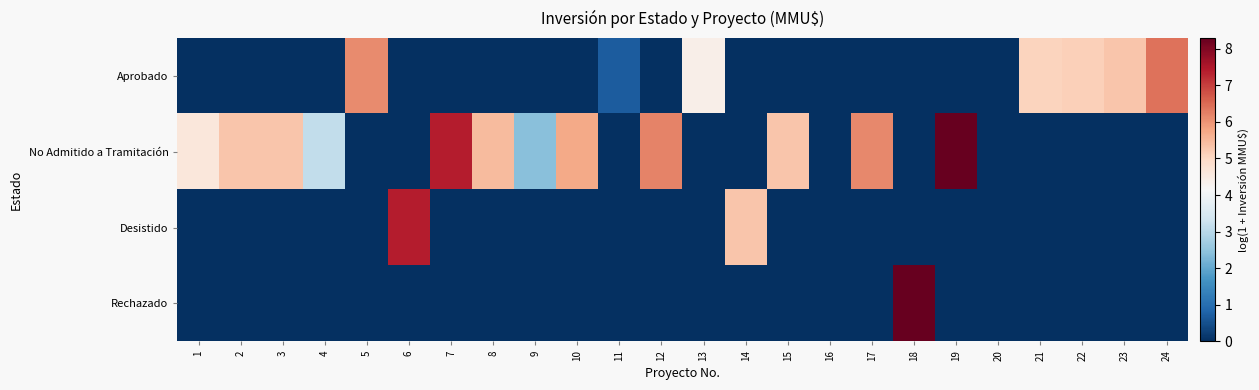

Reading left to right, transcribe all the data shown in this chart.

Aprobado: 1=0.0	2=0.0	3=0.0	4=0.0	5=6.1	6=0.0	7=0.0	8=0.0	9=0.0	10=0.0	11=0.7	12=0.0	13=4.4	14=0.0	15=0.0	16=0.0	17=0.0	18=0.0	19=0.0	20=0.0	21=5.1	22=5.1	23=5.3	24=6.4
No Admitido a Tramitación: 1=4.6	2=5.3	3=5.3	4=3.1	5=0.0	6=0.0	7=7.4	8=5.5	9=2.4	10=5.7	11=0.0	12=6.2	13=0.0	14=0.0	15=5.3	16=0.0	17=6.1	18=0.0	19=8.3	20=0.0	21=0.0	22=0.0	23=0.0	24=0.0
Desistido: 1=0.0	2=0.0	3=0.0	4=0.0	5=0.0	6=7.4	7=0.0	8=0.0	9=0.0	10=0.0	11=0.0	12=0.0	13=0.0	14=5.3	15=0.0	16=0.0	17=0.0	18=0.0	19=0.0	20=0.0	21=0.0	22=0.0	23=0.0	24=0.0
Rechazado: 1=0.0	2=0.0	3=0.0	4=0.0	5=0.0	6=0.0	7=0.0	8=0.0	9=0.0	10=0.0	11=0.0	12=0.0	13=0.0	14=0.0	15=0.0	16=0.0	17=0.0	18=8.3	19=0.0	20=0.0	21=0.0	22=0.0	23=0.0	24=0.0